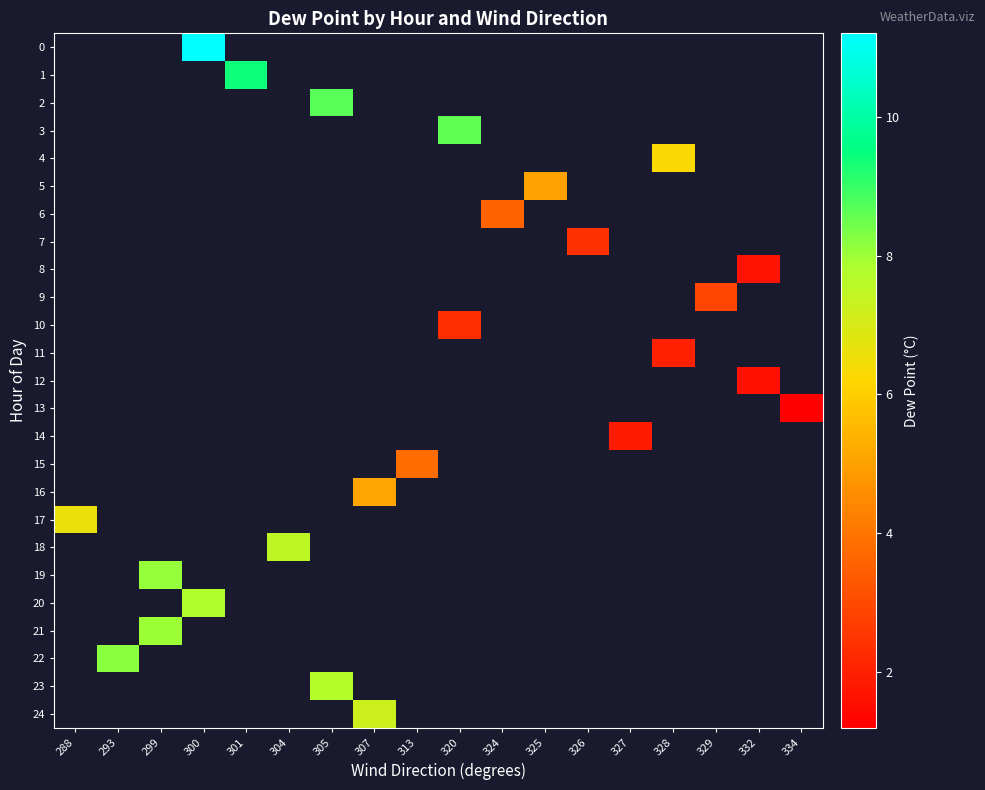

Which series has the largest range (max minus min)?

row_17